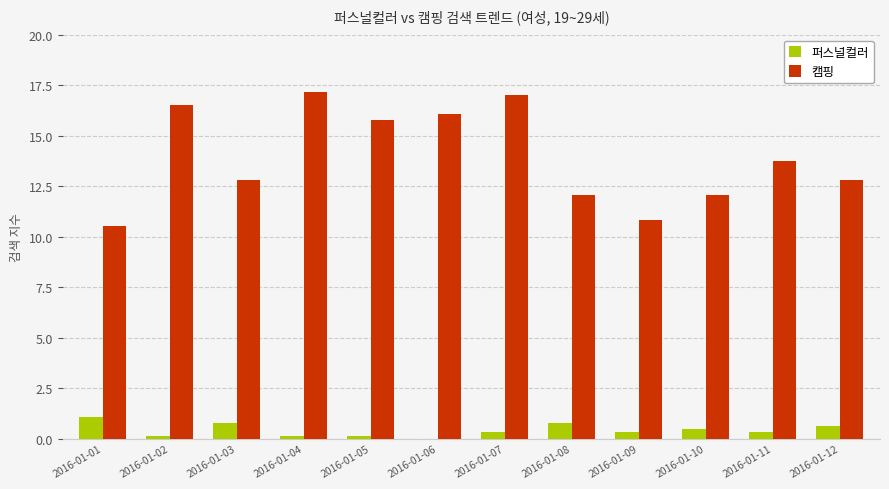

What is the total value across all series at 2016-01-12?

13.4